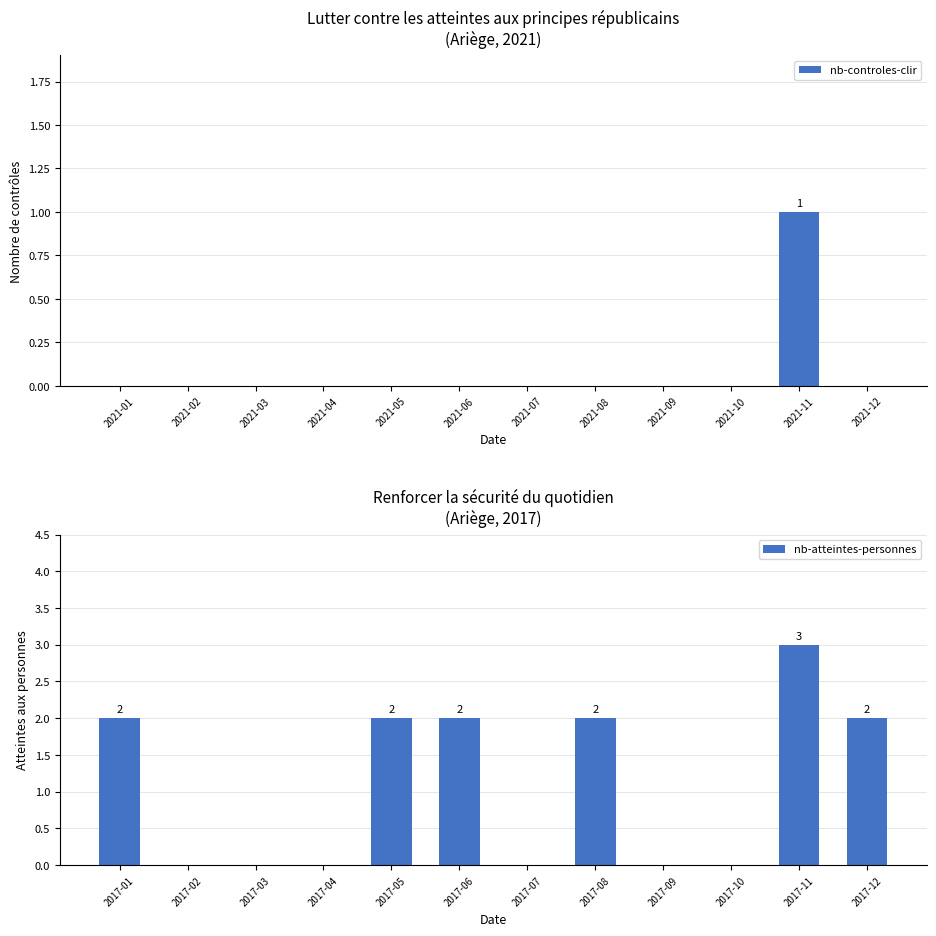

How many bars are there in total?

24